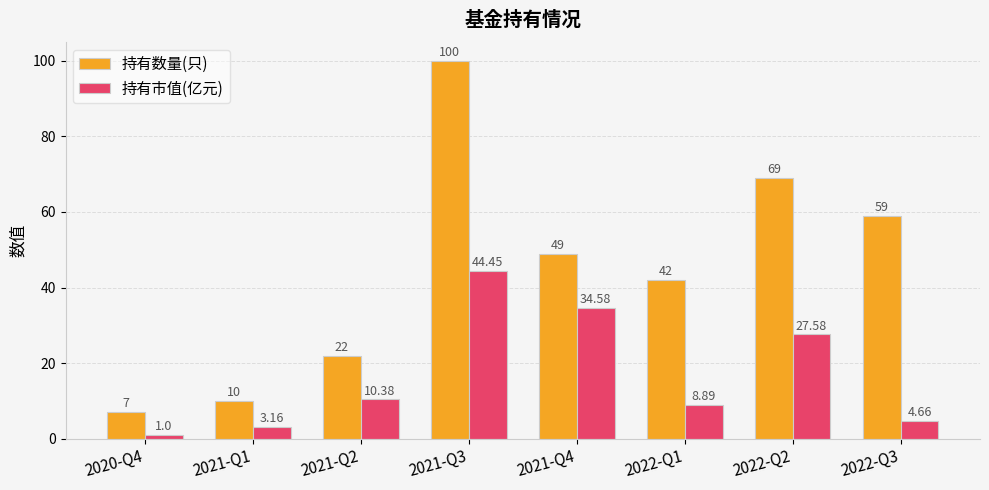

Which series has the largest range (max minus min)?

持有数量(只)